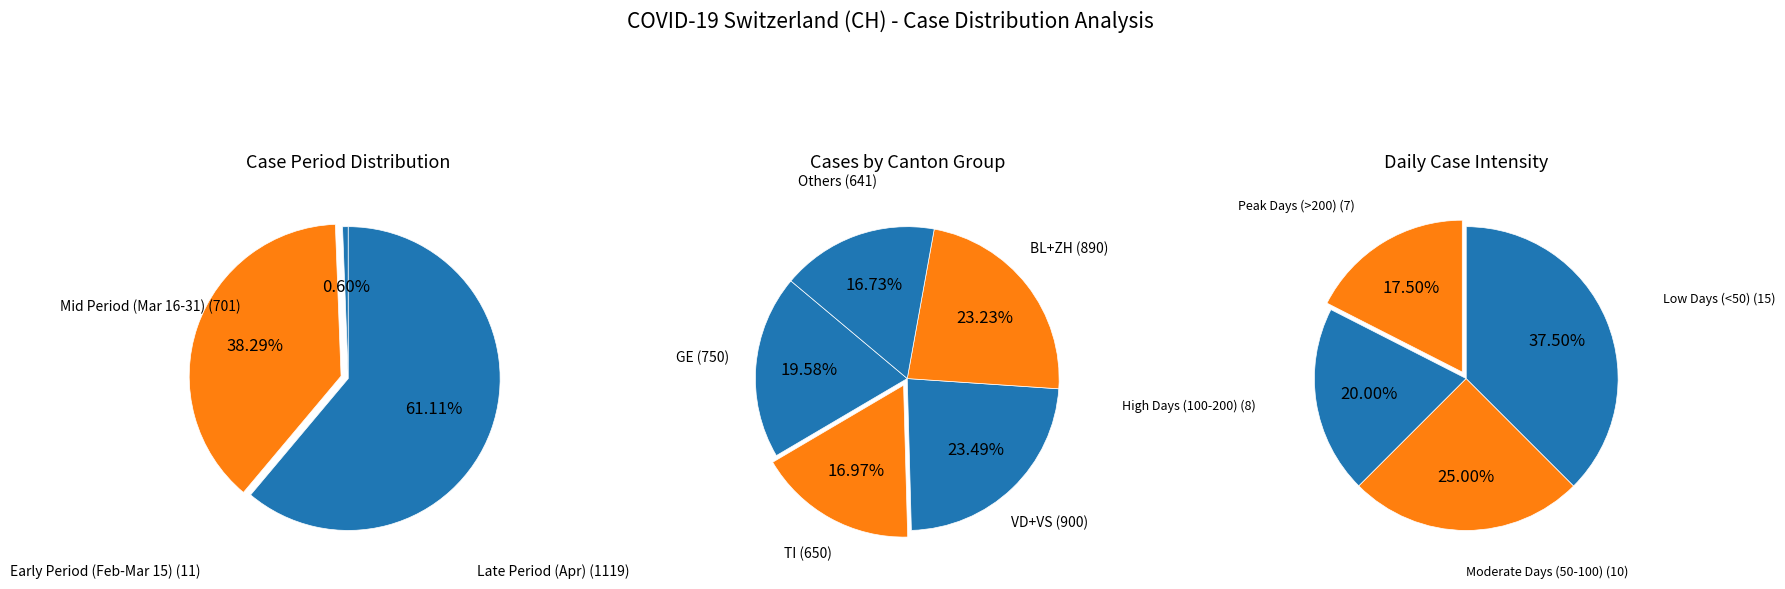

Does any single category account for the majority?

No